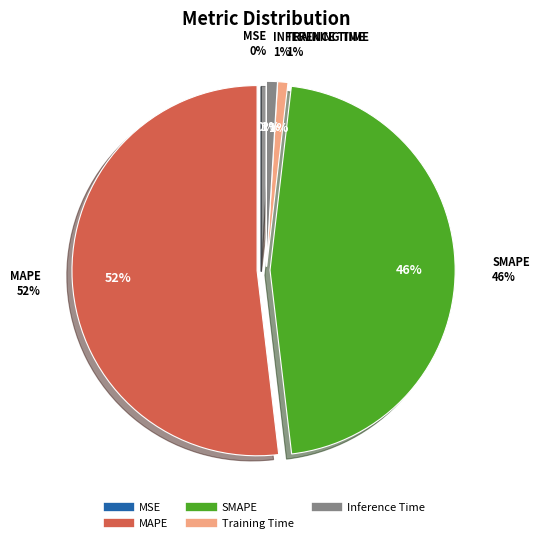

What is the largest slice in the pie chart?

MAPE